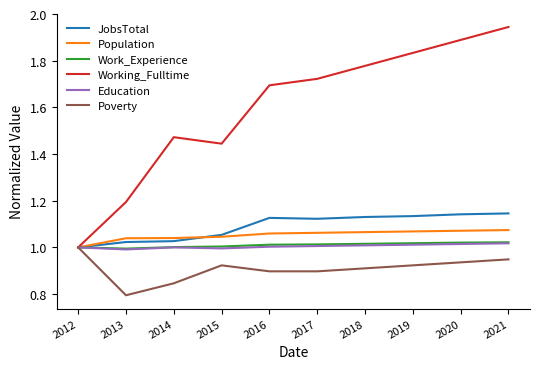

Is the value of Working_Fulltime at 2014 greater than the value of Poverty at 2018?

Yes